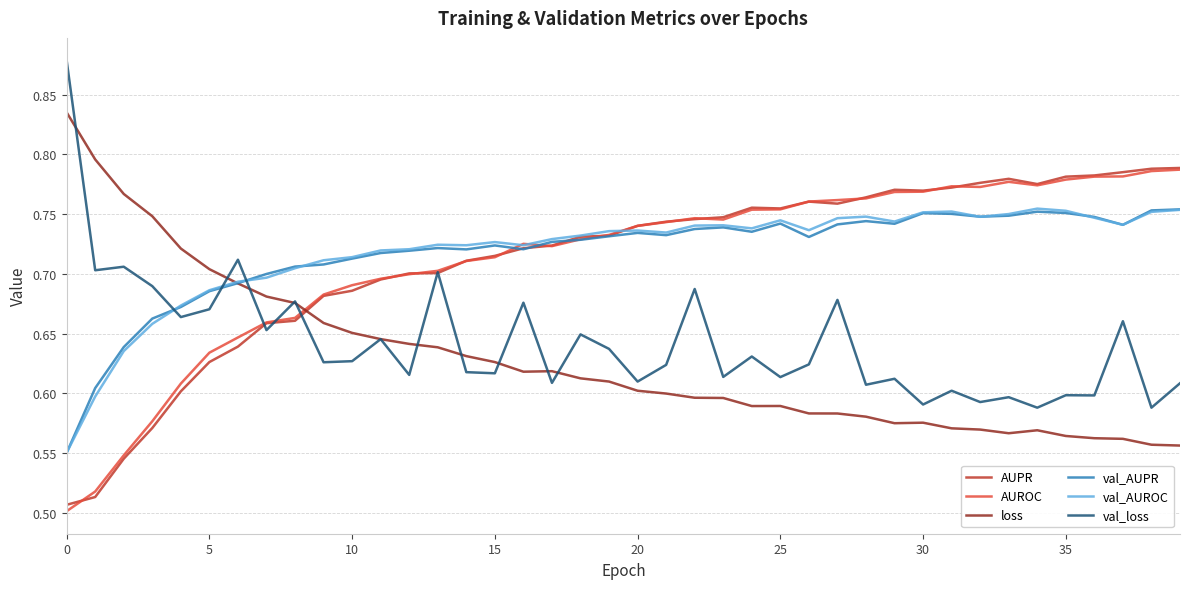

How many times do val_AUROC and loss cross each other?

1